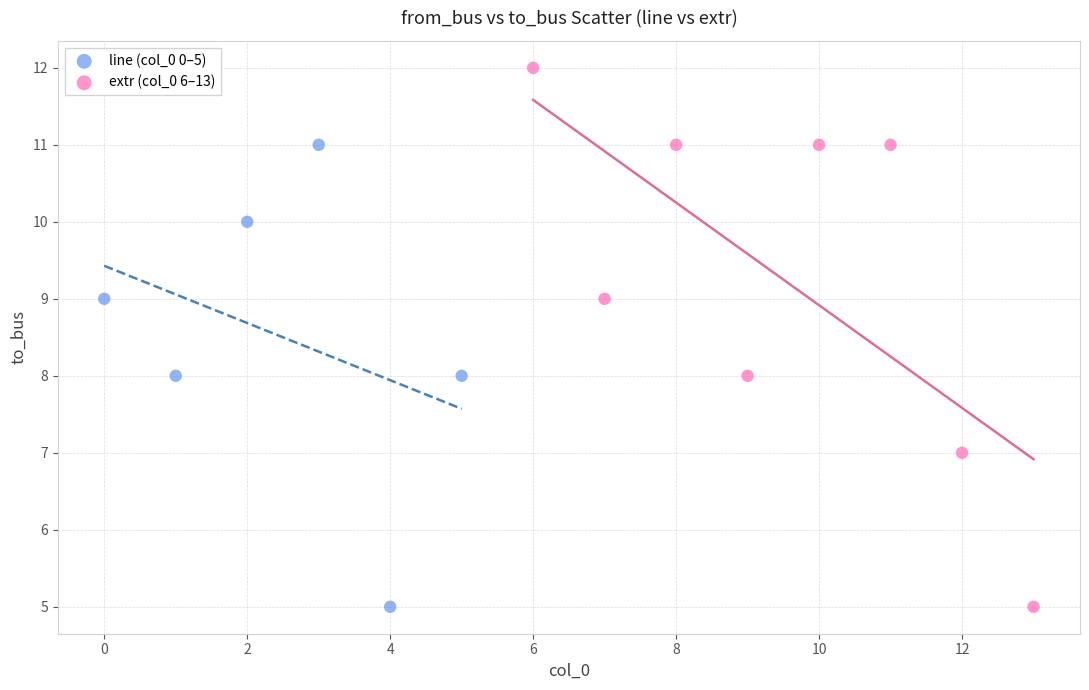

Which series has the largest Y range (max minus min)?

extr (col_0 6–13)